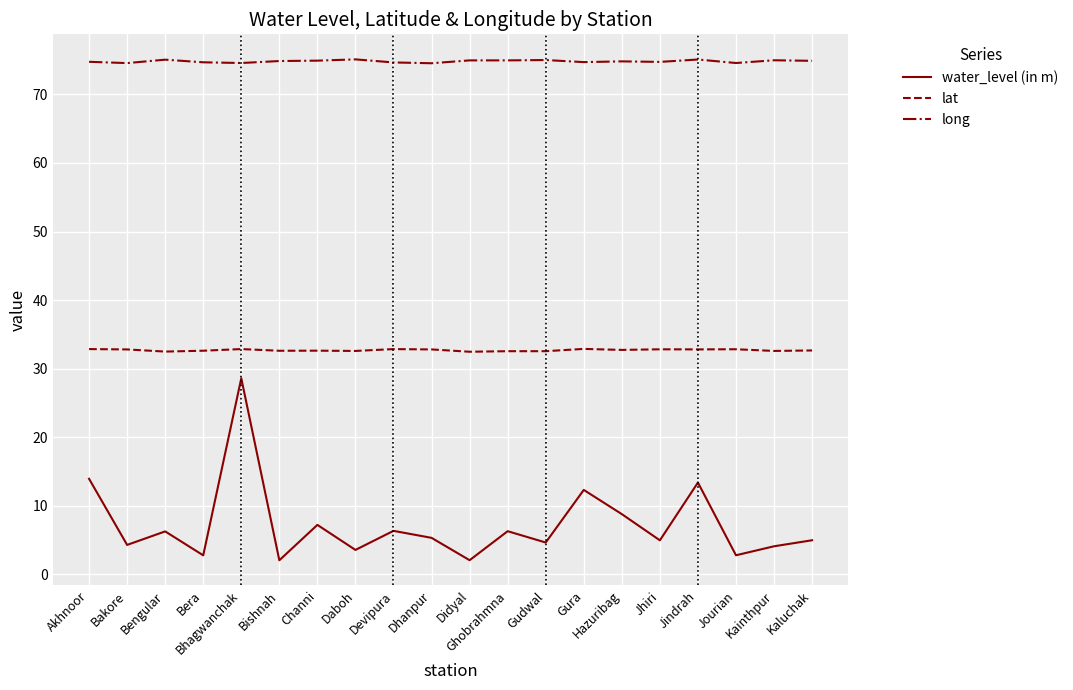

Is it true that water_level (in m) equals 9.6 at Bengular?

False